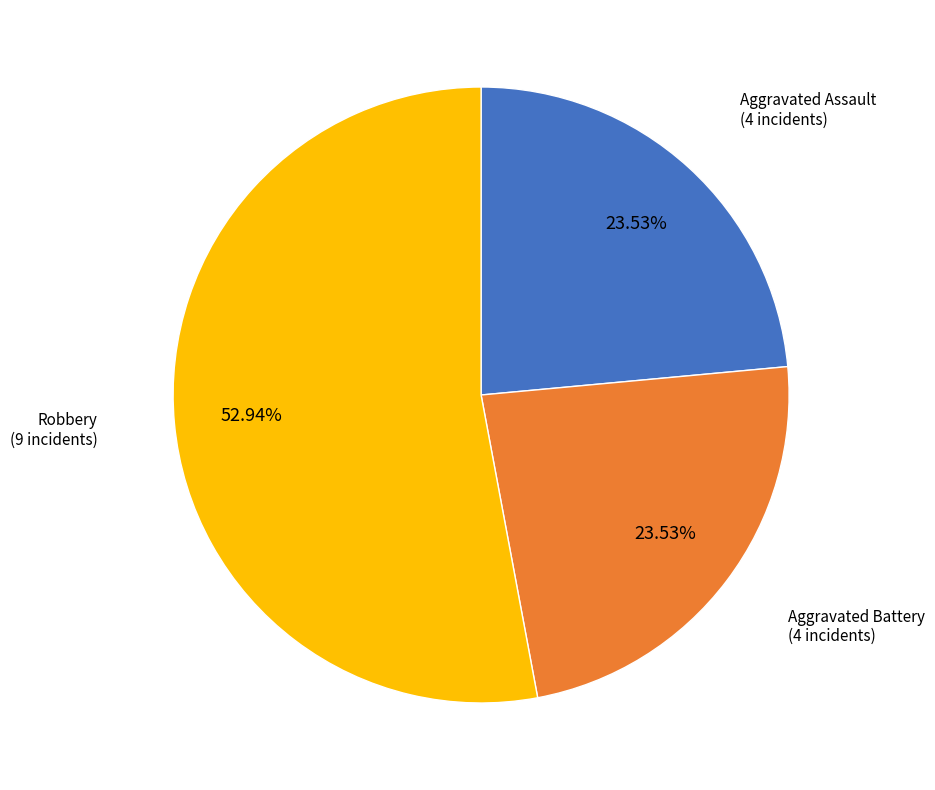

Which category has the biggest portion of the pie?

Robbery